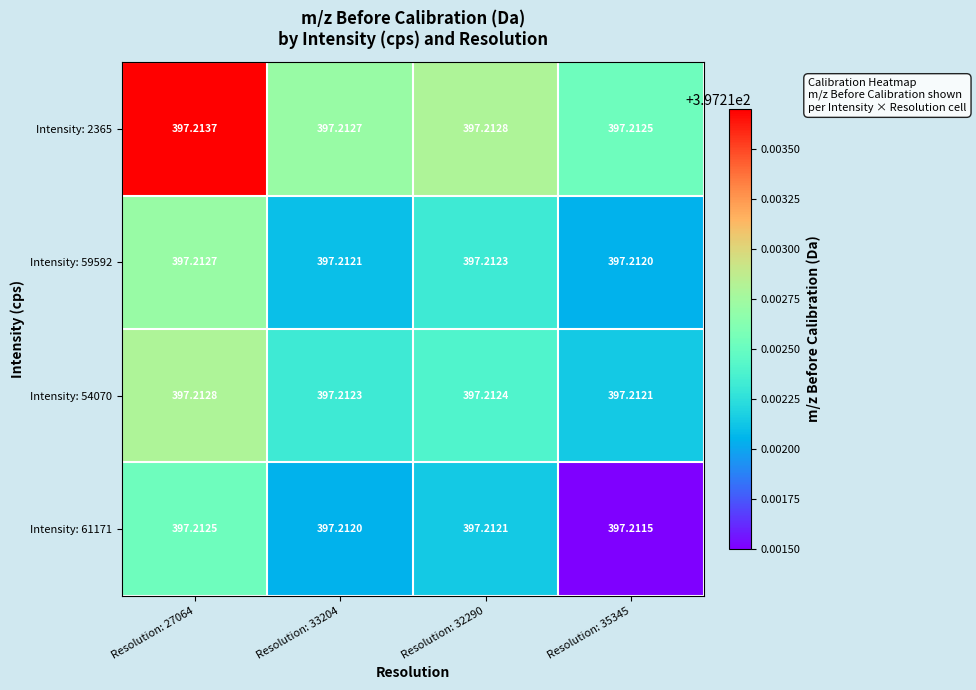

How many data points does each series have?

4